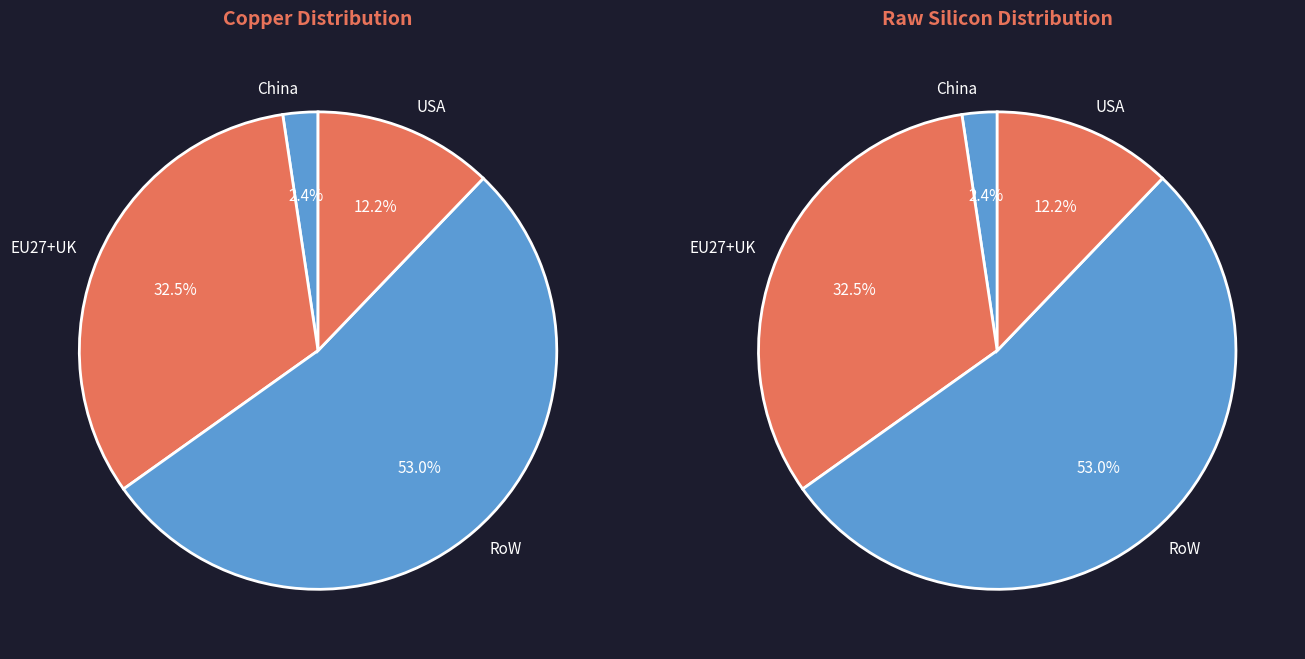

Combined, what portion of the pie is RoW and China?

55.4%